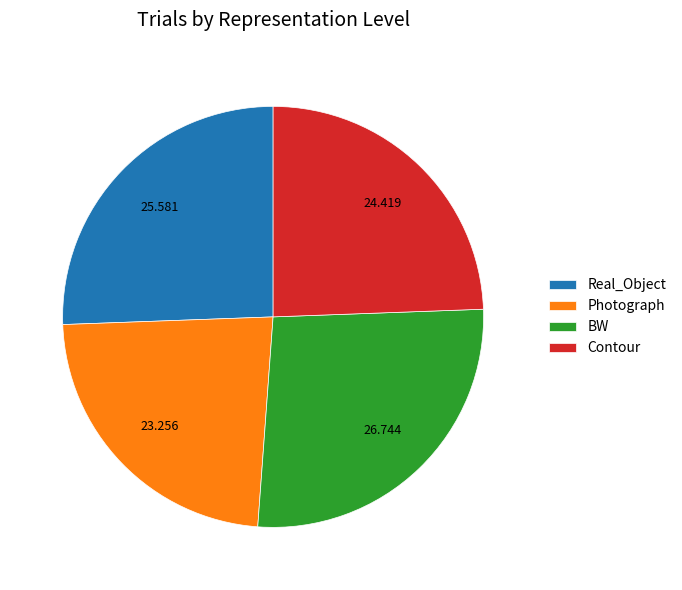

Count the number of slices in the pie.

4